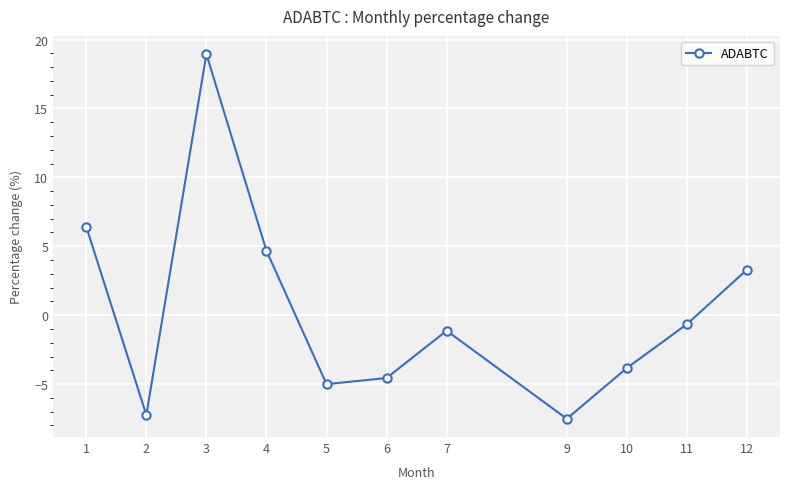

How many interior local valleys (lower than both neighbors) does the data have?

3